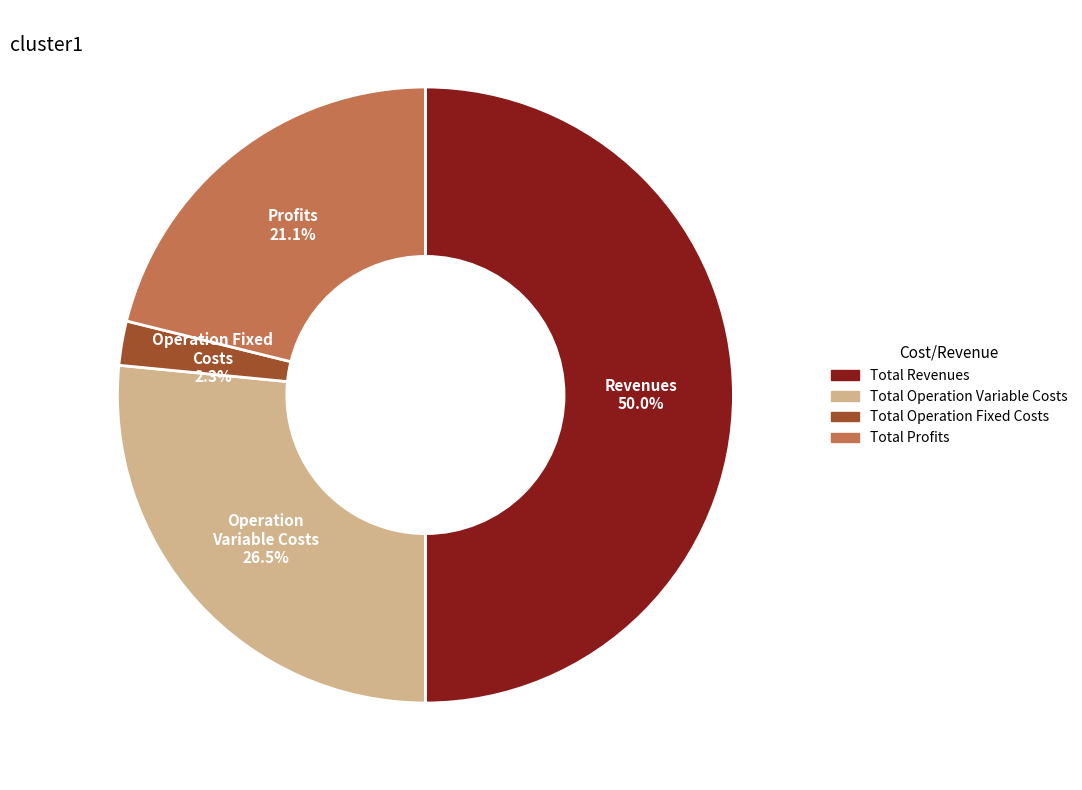

How many segments does this pie chart have?

4